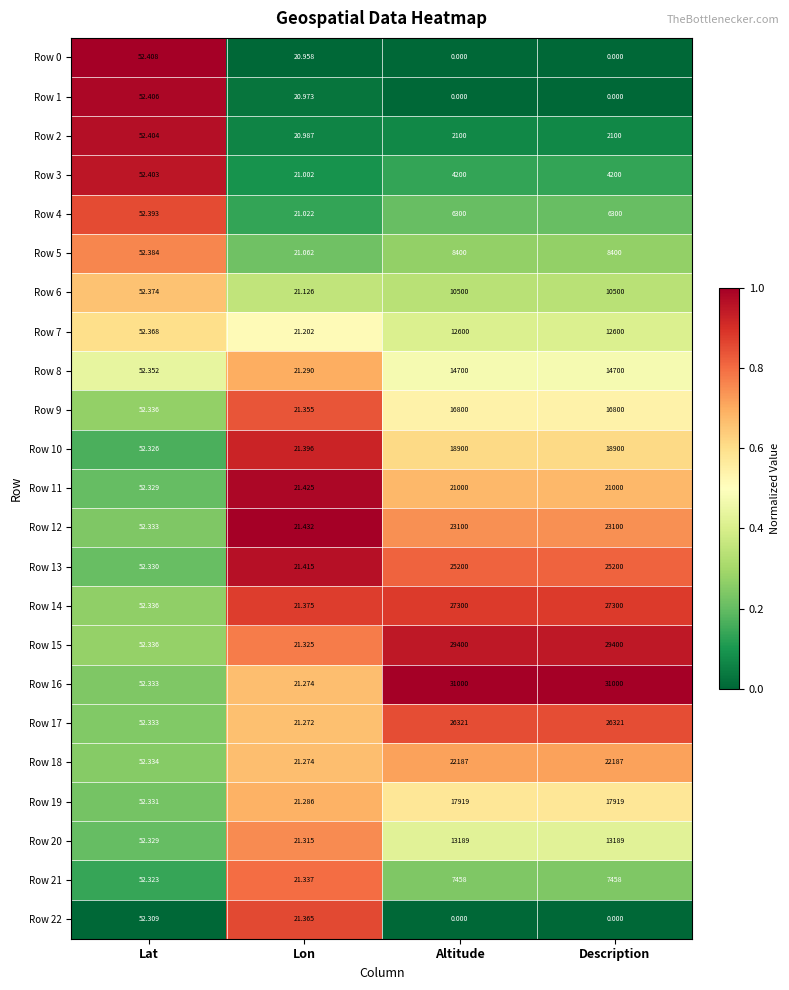

Which category has the lowest value in the Row 2 series?

Lon